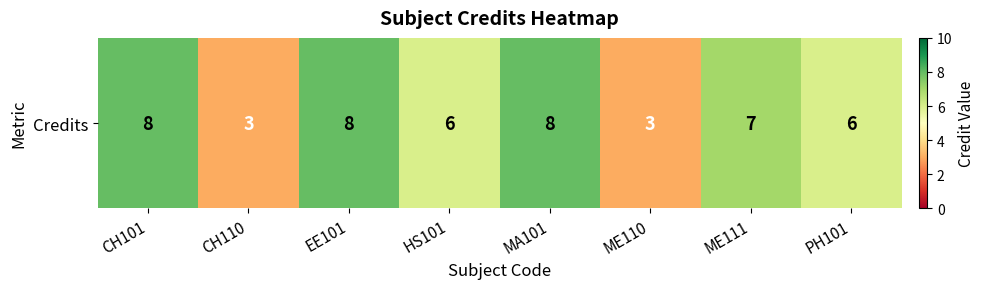

What is the difference between the maximum and minimum values?

5